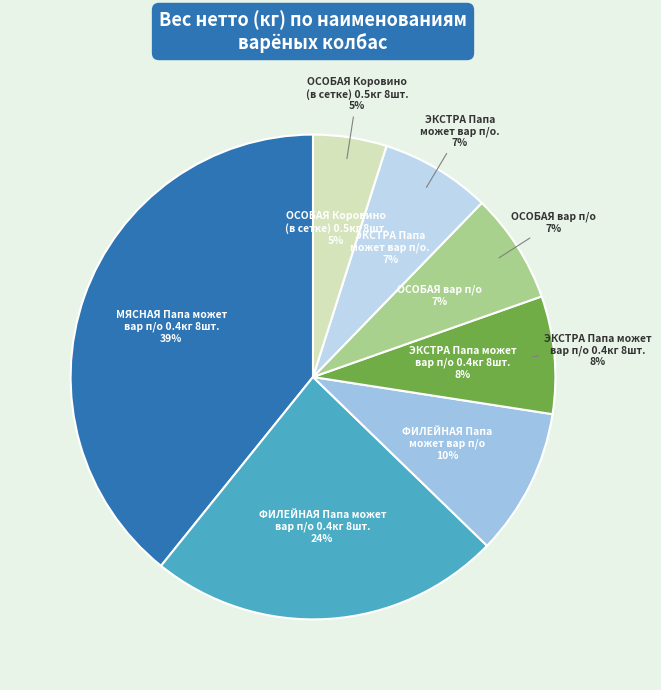

Which category has the smallest portion of the pie?

ОСОБАЯ Коровино
(в сетке) 0.5кг 8шт.